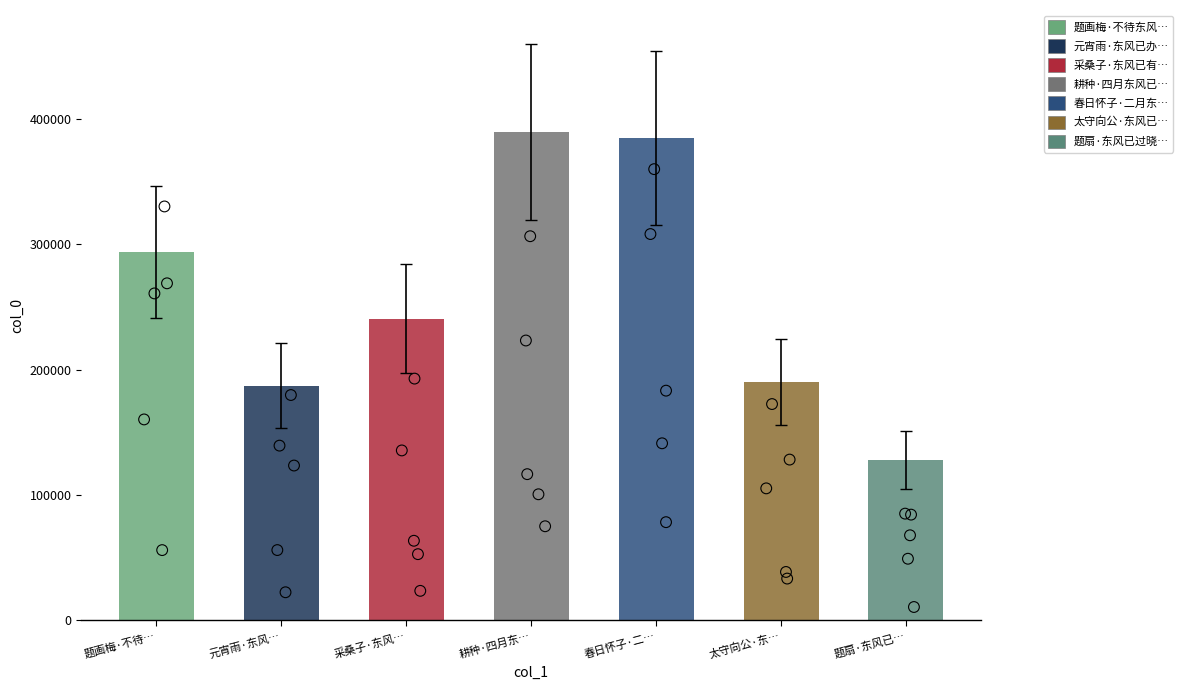

Approximately how many times larger is the value at 题画梅·不待… compared to 采桑子·东风…?

1.2